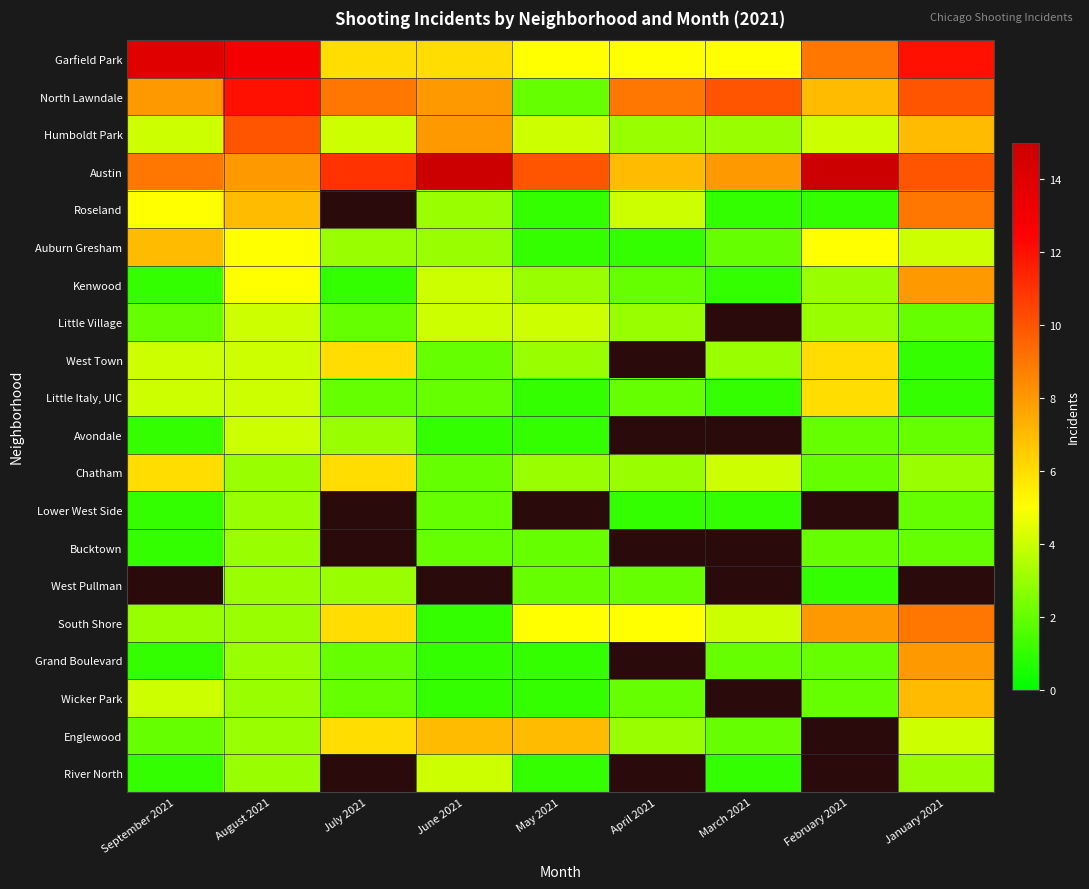

Read the Garfield Park value at June 2021.

6.0